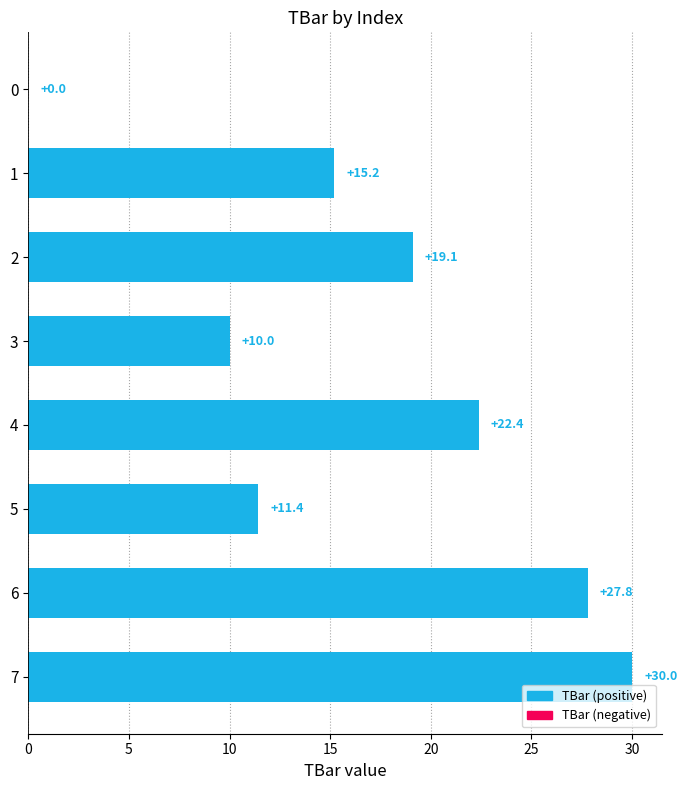

What is the sum of all values?

135.9